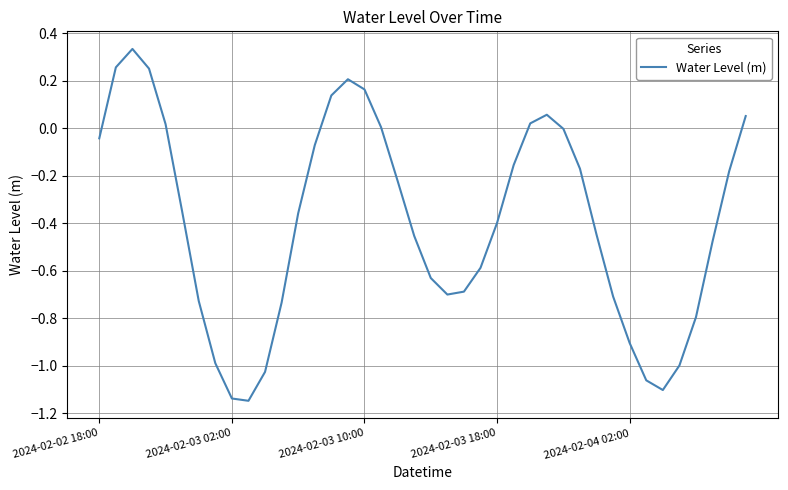

At which category does the chart reach its minimum across all series?

9